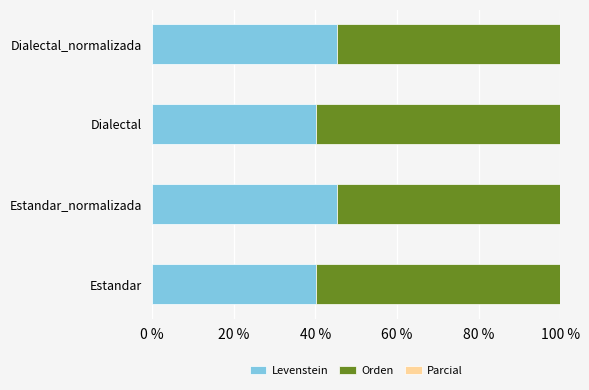

Which series has the largest total across all categories?

Orden